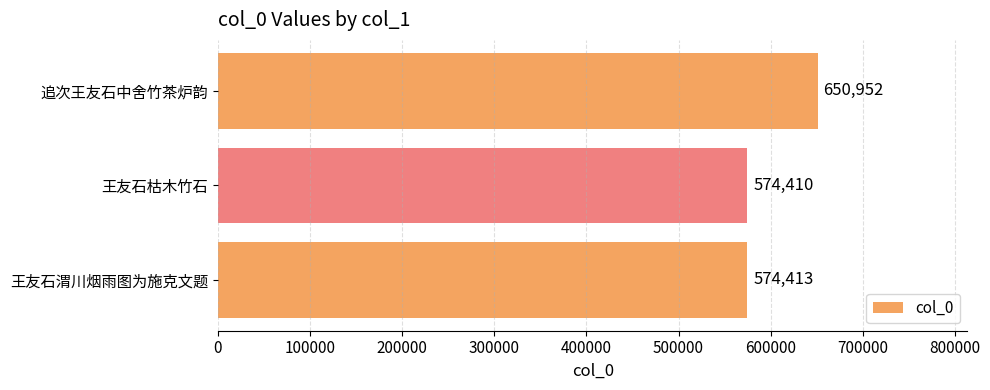

What is the maximum value shown in the chart?

650952